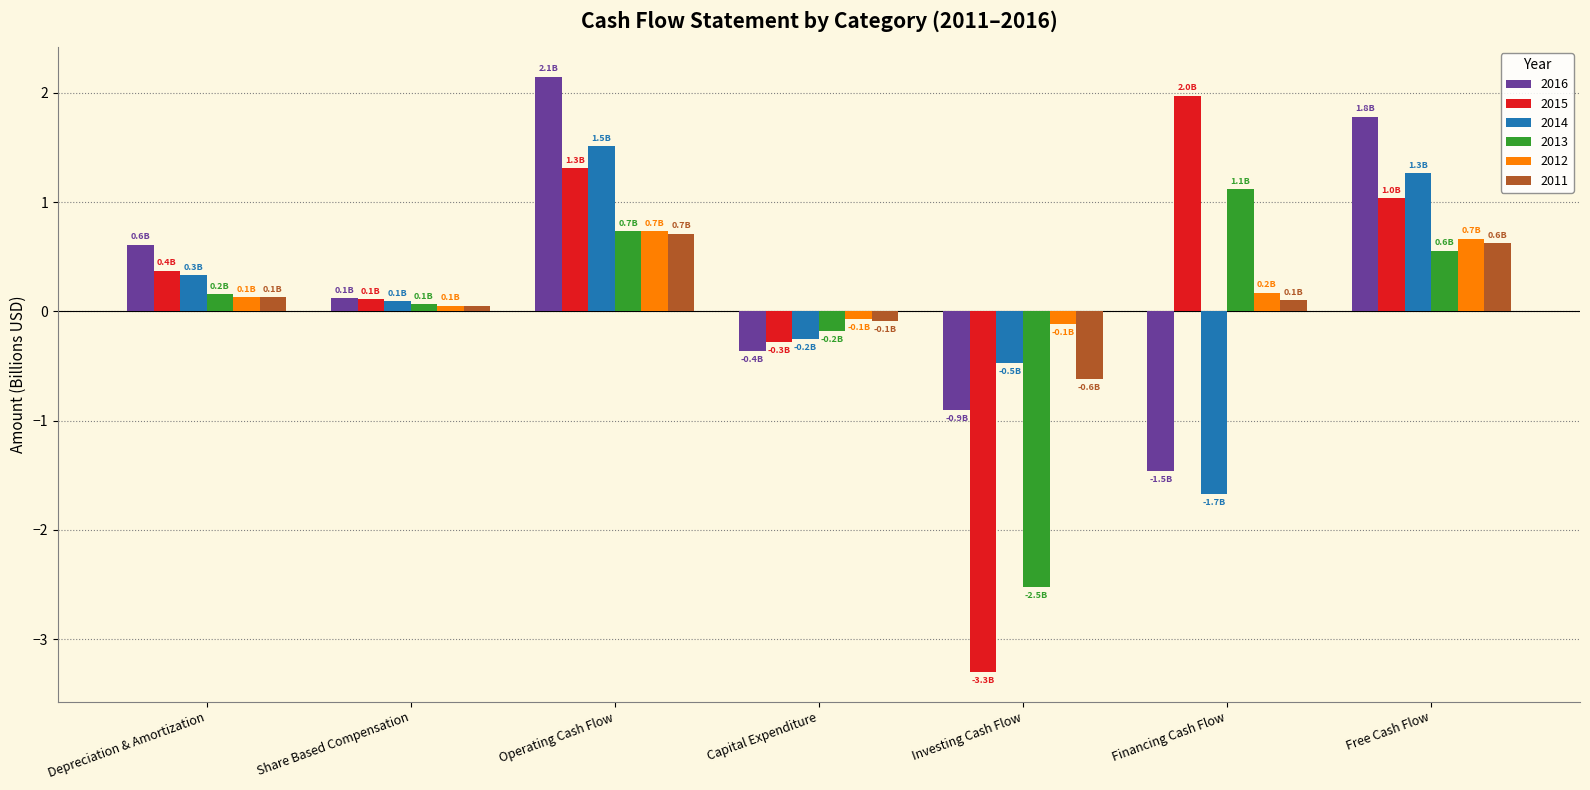

What is the label of the 6th bar from the left?

Financing Cash Flow